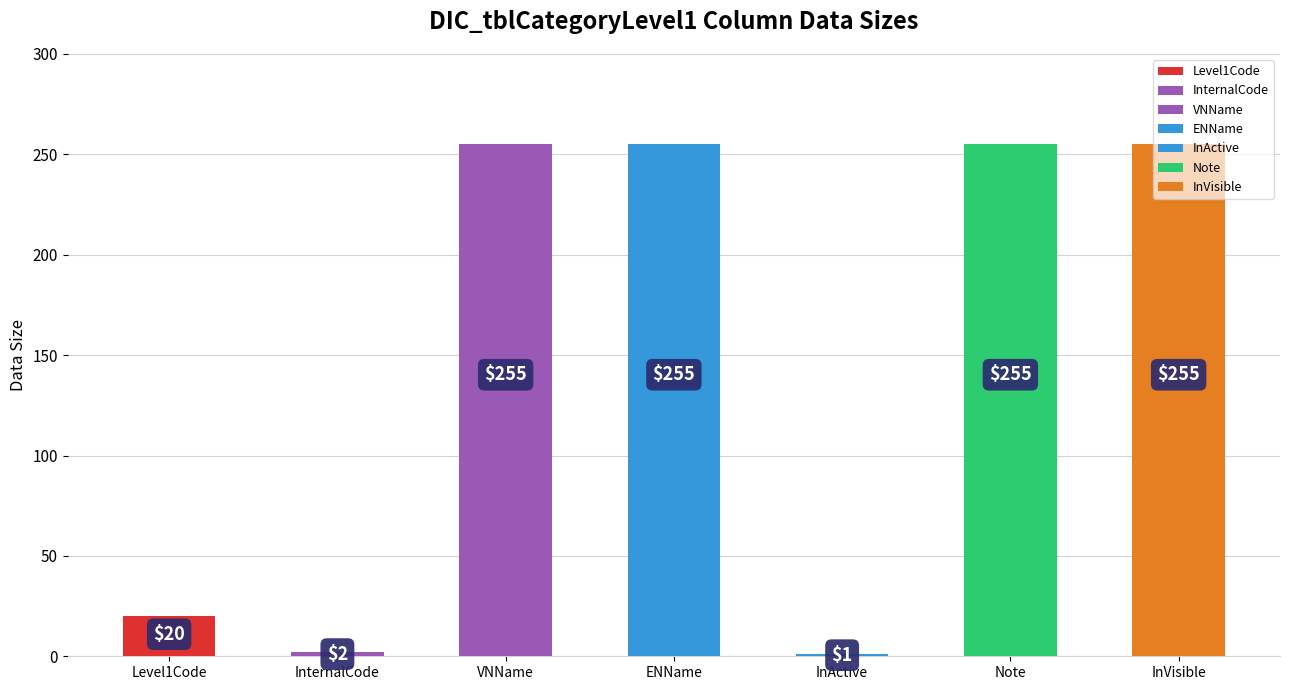

Reading left to right, what are all the values shown in this chart?

Level1Code=20	InternalCode=2	VNName=255	ENName=255	InActive=1	Note=255	InVisible=255